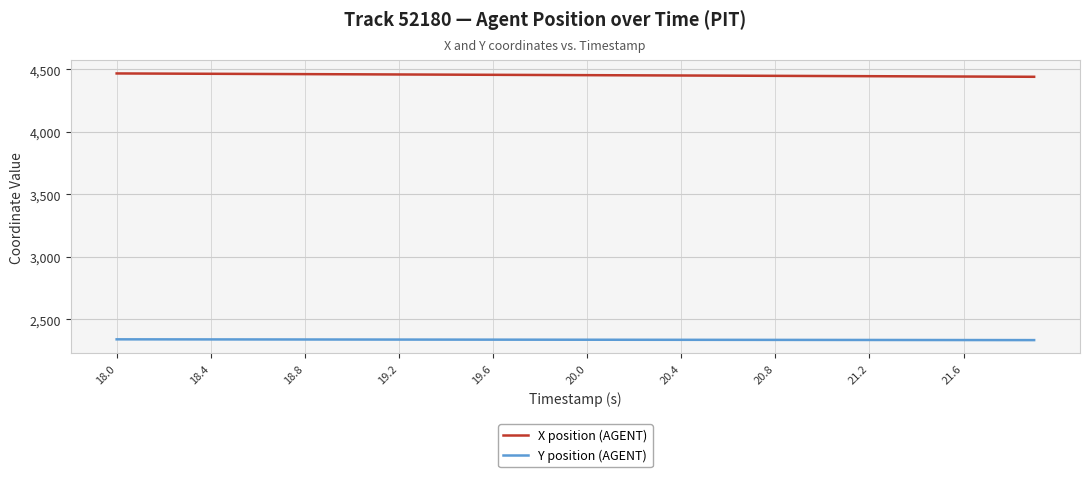

What is the highest value of the Y position (AGENT) series?

2340.7